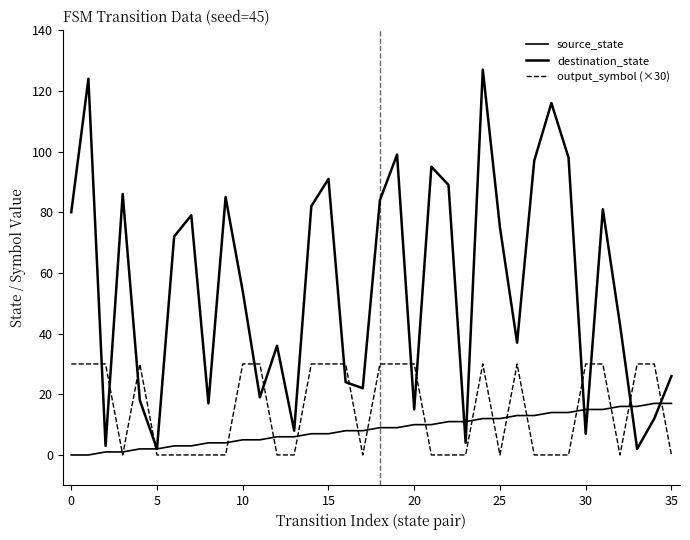

Which series ends up on top after the final intersection of destination_state and output_symbol (×30)?

destination_state